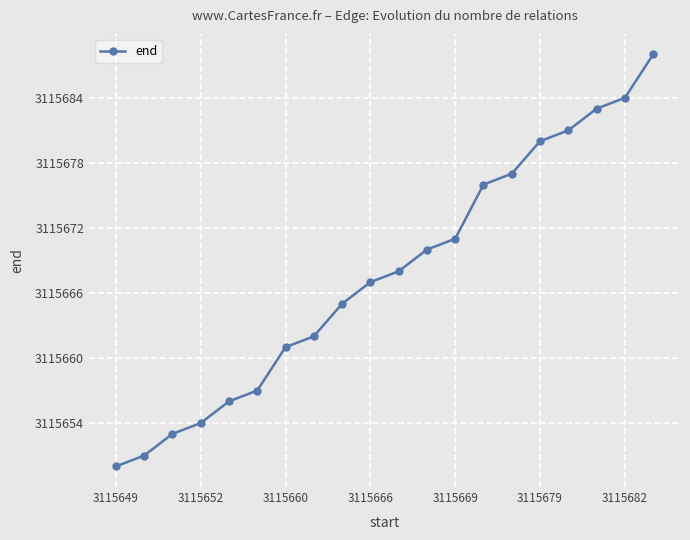

What is the value of the 4th point from the left?

3115654